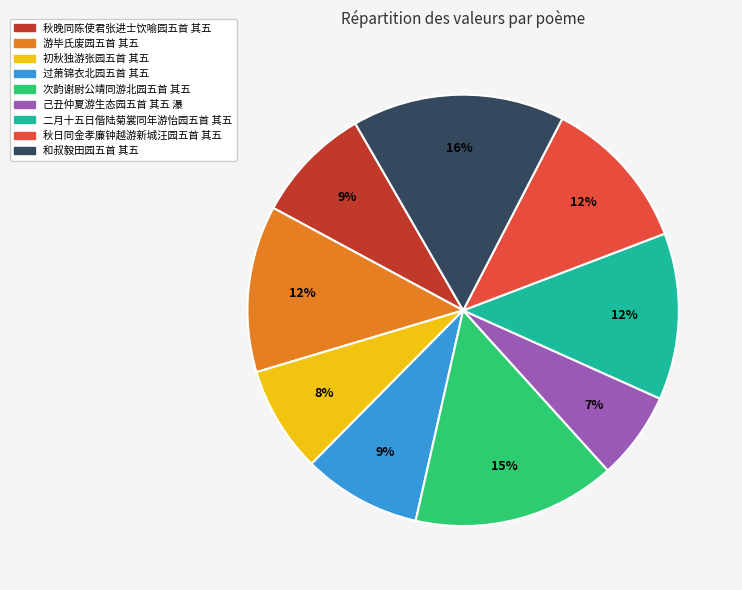

The 秋晚同陈使君张进士饮喻园五首 其五 slice represents 24% of the pie. True or false?

False